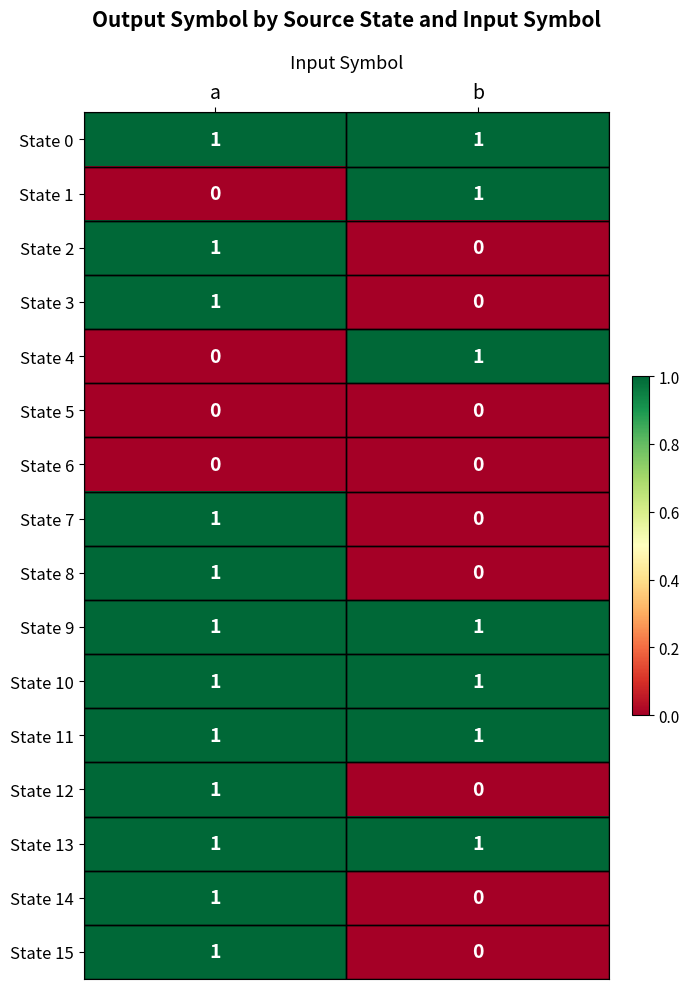

Rank the categories by State 2 value from highest to lowest.

a, b